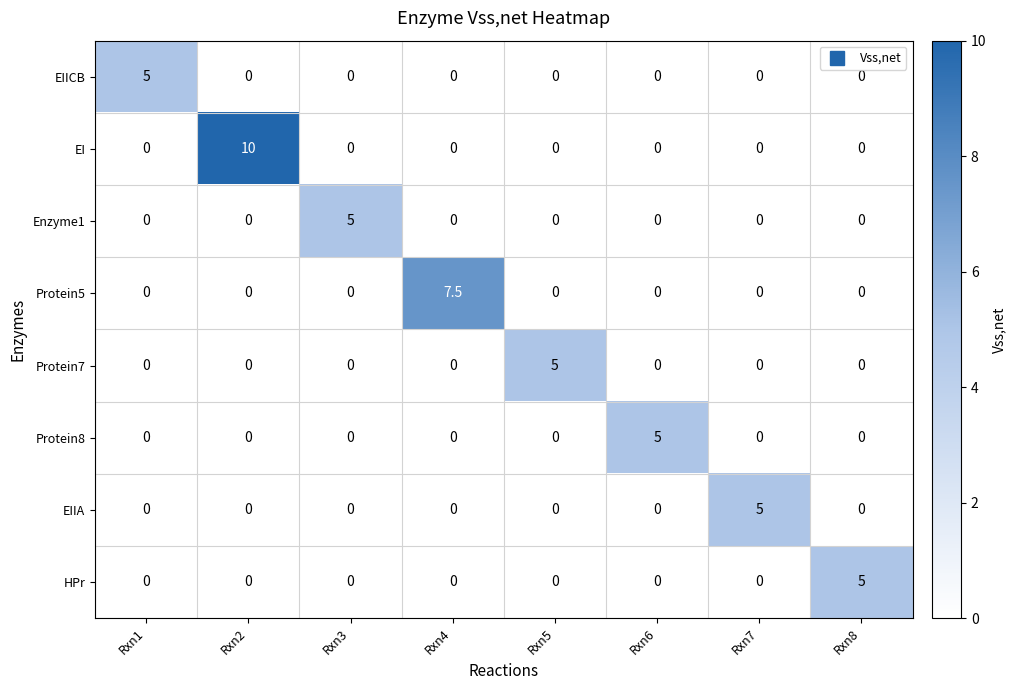

How many values in Protein8 are above zero?

1